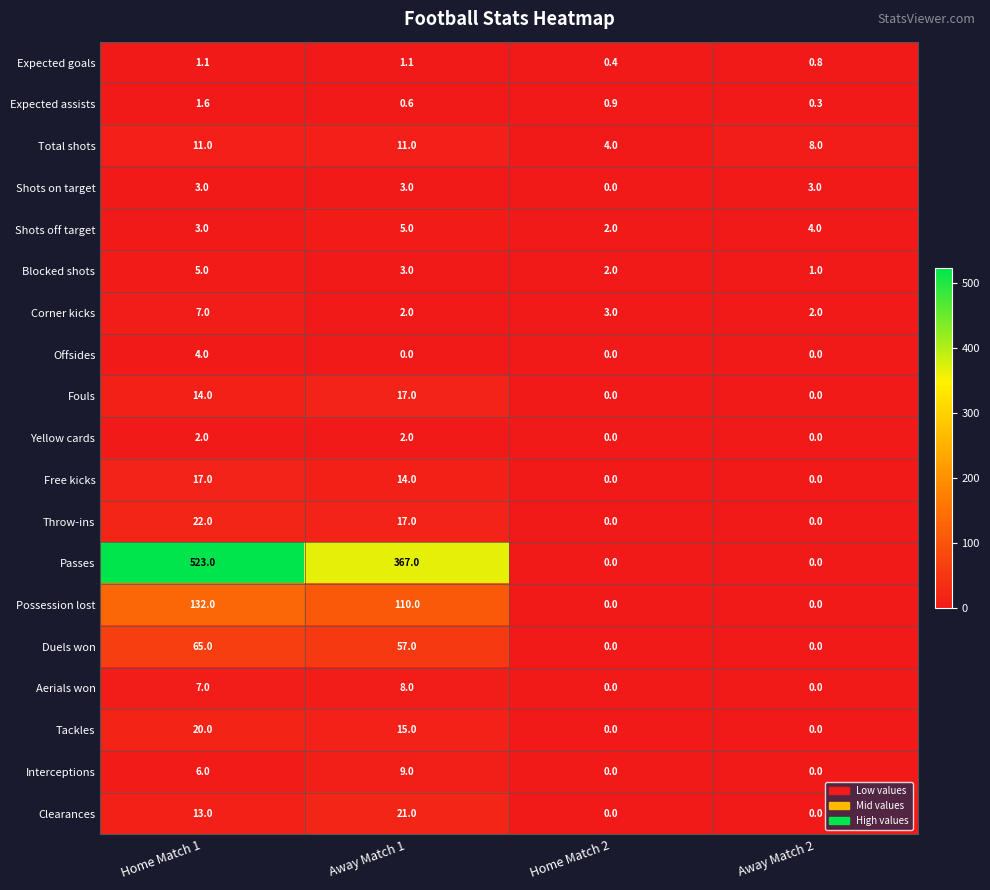

At how many categories does at least one series exceed 23?

2